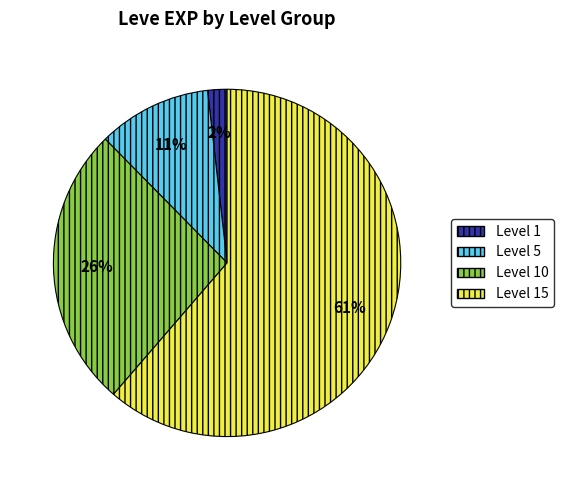

How many slices are in this pie chart?

4